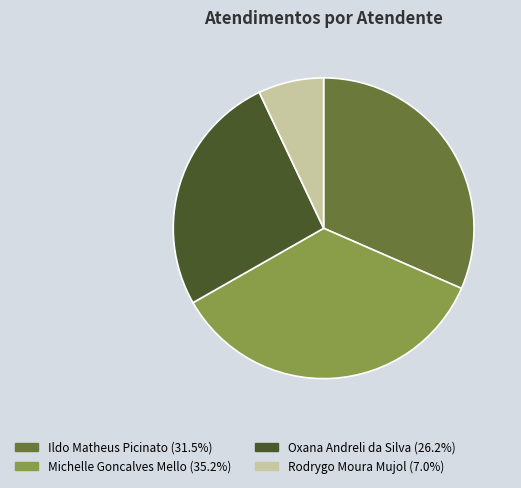

Which has a higher value, Michelle Goncalves Mello or Rodrygo Moura Mujol?

Michelle Goncalves Mello